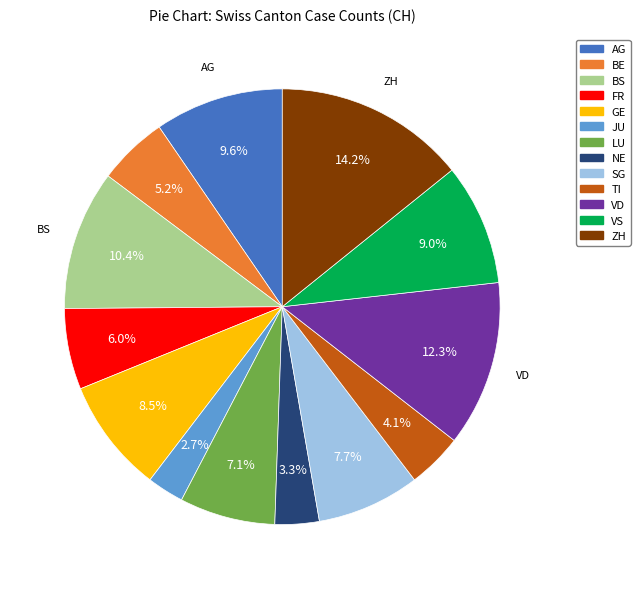

What is the total percentage of TI and GE?

12.6%